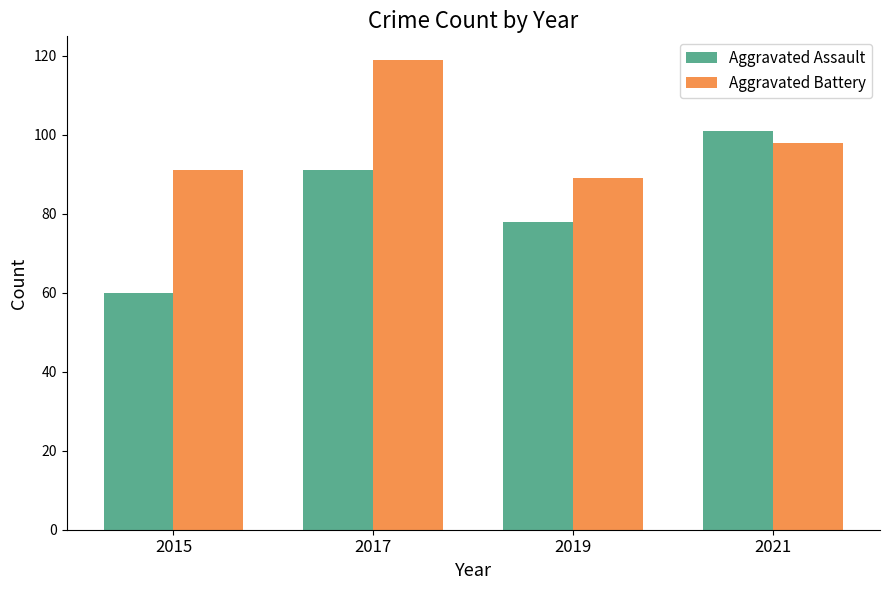

True or false: Aggravated Battery has a value of 98 at 2021.

True